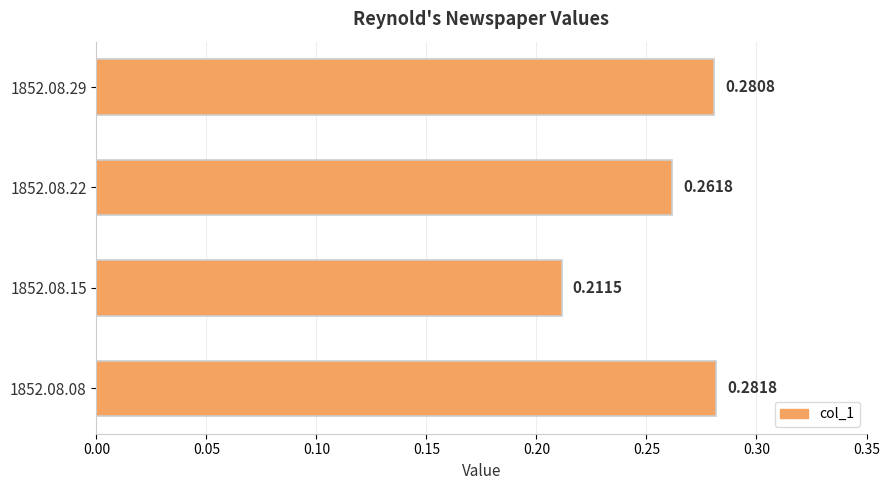

What is the difference between the maximum and minimum values?

0.1